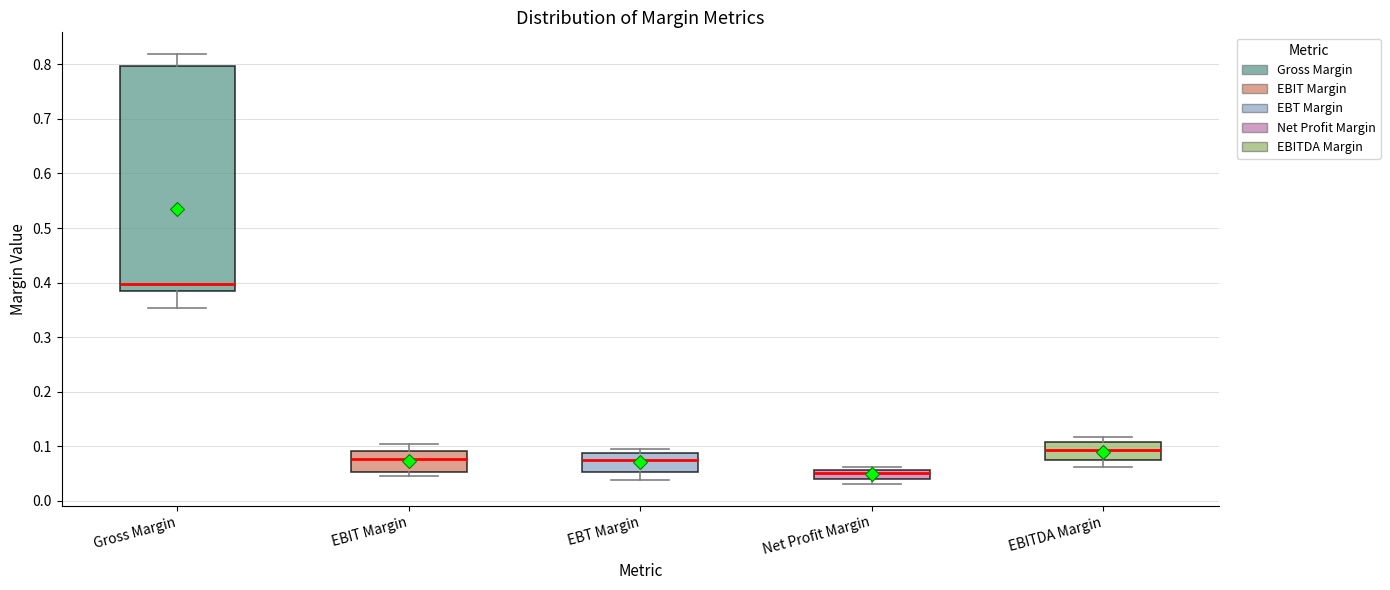

Reading left to right, read every box against the y-axis: the position of its median line, the range the box covers, and the ends of its whiskers. The values are not printed on the chart, so give them approximately, as read against the axis.

Gross Margin: median 0.40, box 0.39 to 0.80, whiskers 0.35 to 0.82
EBIT Margin: median 0.08, box 0.05 to 0.09, whiskers 0.05 (just below the box's lower edge) to 0.10
EBT Margin: median 0.07, box 0.05 to 0.09, whiskers 0.04 to 0.09 (just above the box's upper edge)
Net Profit Margin: median 0.05, box 0.04 to 0.06, whiskers 0.03 to 0.06 (just above the box's upper edge)
EBITDA Margin: median 0.09, box 0.07 to 0.11, whiskers 0.06 to 0.12